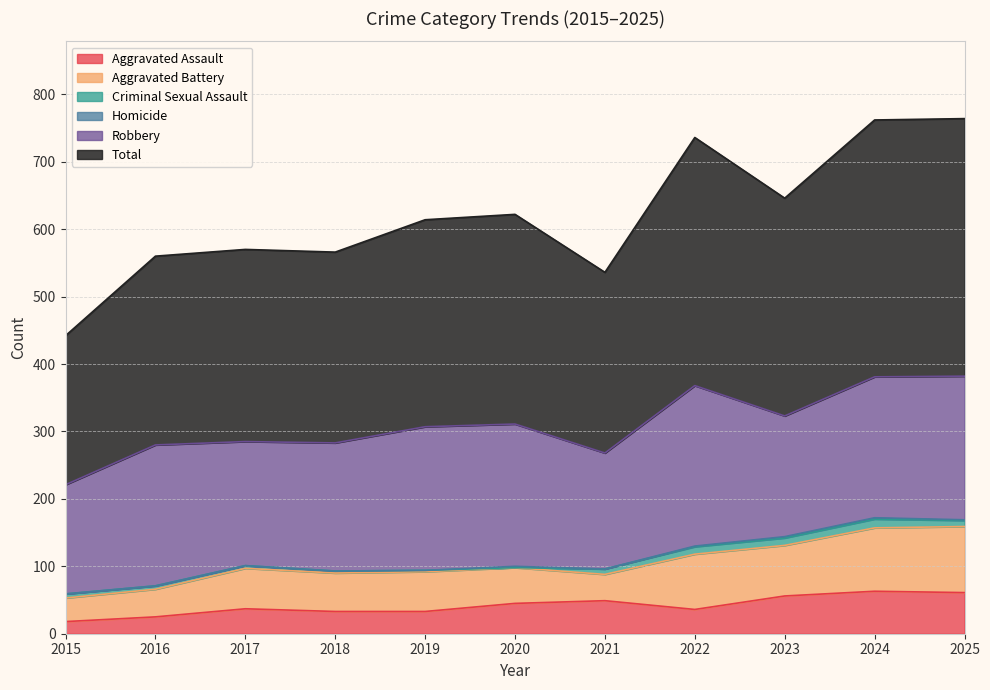

Reading left to right, list all the values displayed in this chart.

Aggravated Assault: 2015=18	2016=25	2017=37	2018=33	2019=33	2020=45	2021=49	2022=36	2023=56	2024=63	2025=61
Aggravated Battery: 2015=35	2016=41	2017=60	2018=57	2019=59	2020=53	2021=39	2022=82	2023=75	2024=94	2025=98
Criminal Sexual Assault: 2015=6	2016=5	2017=4	2018=3	2019=2	2020=0	2021=8	2022=11	2023=11	2024=13	2025=9
Homicide: 2015=0	2016=0	2017=0	2018=0	2019=0	2020=2	2021=0	2022=1	2023=2	2024=2	2025=1
Robbery: 2015=162	2016=209	2017=184	2018=190	2019=213	2020=211	2021=172	2022=238	2023=179	2024=209	2025=213
Total: 2015=221	2016=280	2017=285	2018=283	2019=307	2020=311	2021=268	2022=368	2023=323	2024=381	2025=382